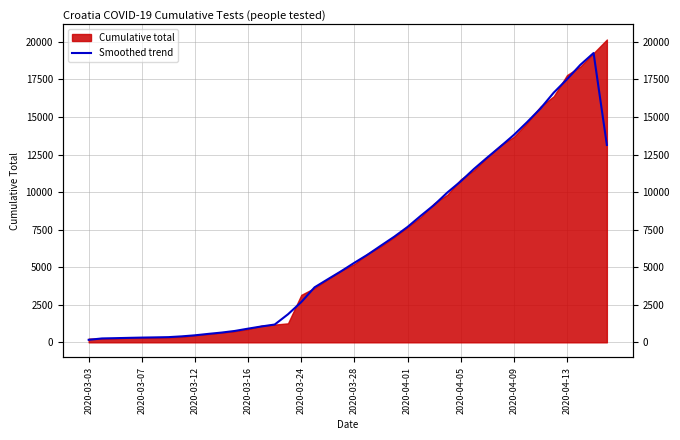

Reading left to right, list all the values displayed in this chart.

167.3	258.3	276.7	297.3	315.3	329.3	345.3	397.3	467.0	561.7	649.0	758.0	911.3	1056.7	1184.7	1868.0	2680.3	3661.7	4201.3	4733.7	5297.7	5839.7	6439.7	7033.0	7682.3	8427.3	9145.0	9976.7	10714.7	11544.3	12303.7	13042.3	13805.7	14661.0	15561.3	16620.7	17510.0	18468.3	19257.7	13138.0